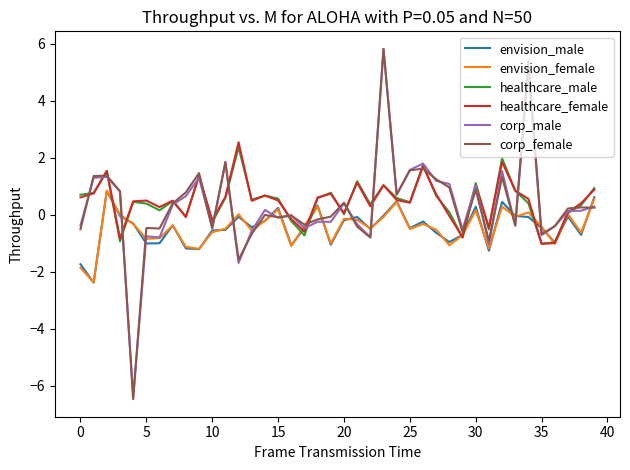

What is the maximum value shown in the chart?

5.8